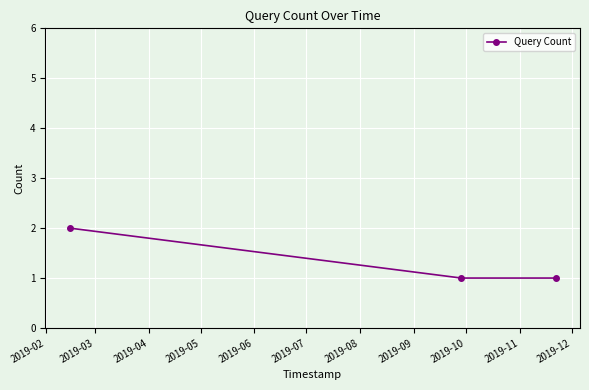

How many lines are shown in the chart?

1